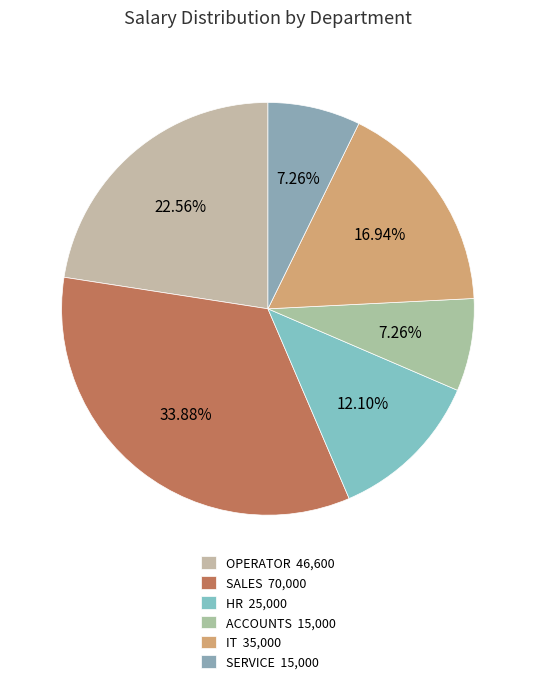

Between ACCOUNTS and HR, which is larger?

HR